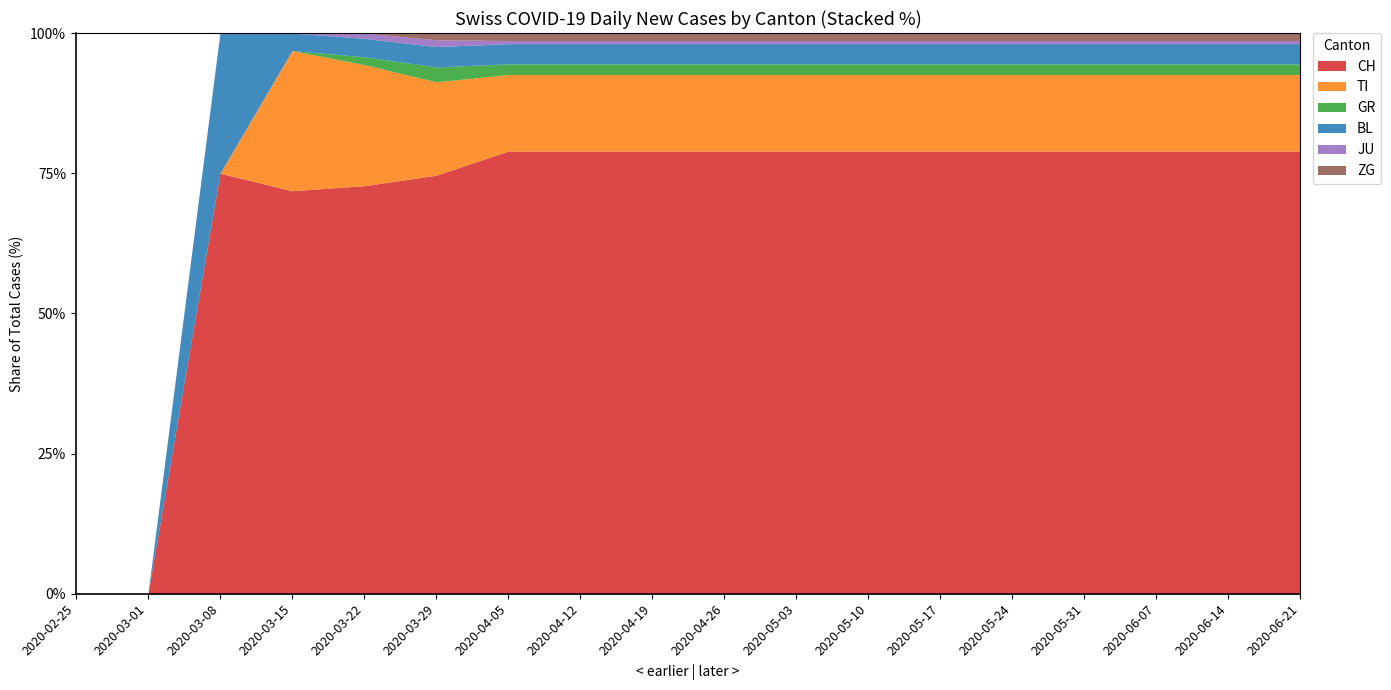

What is the highest value of the CH series?

78.9